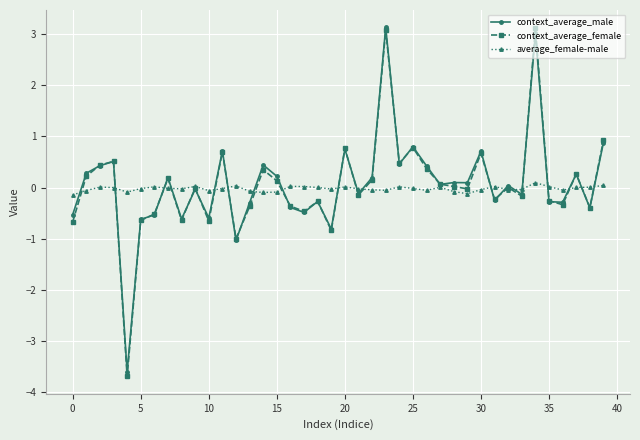

Does the chart have visible grid lines?

Yes